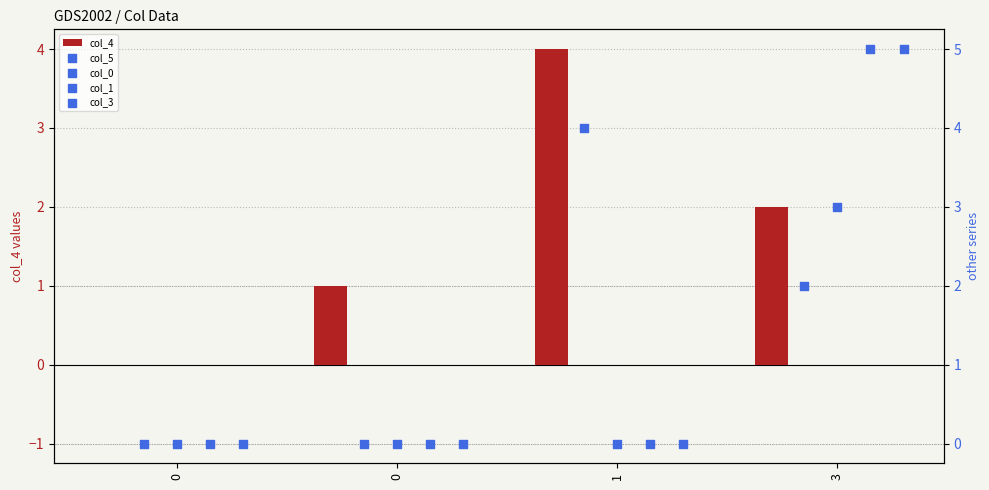

What are all the series names shown in the legend?

col_4, col_5, col_0, col_1, col_3